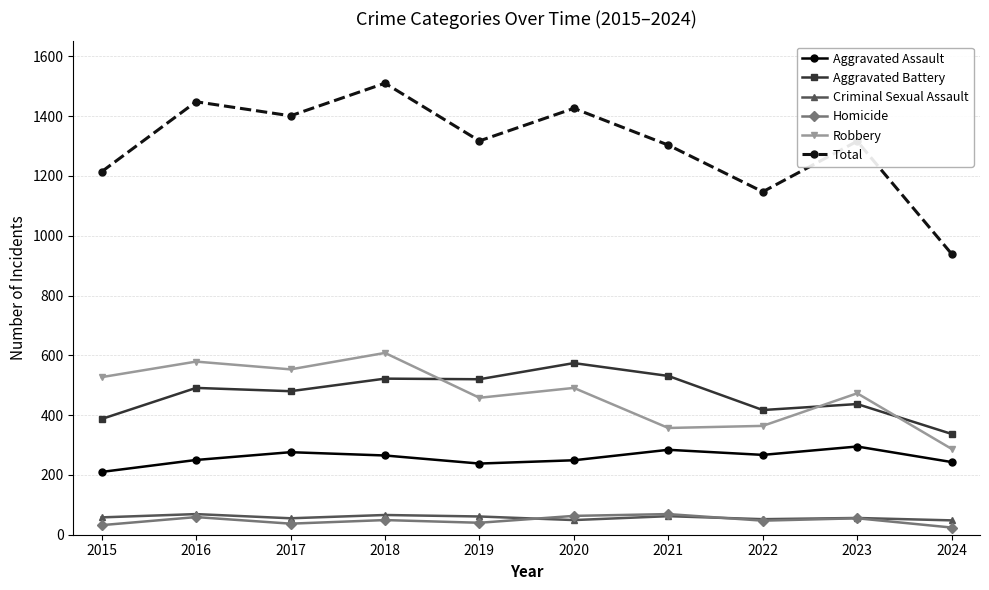

Which category has the highest value across all series?

2018